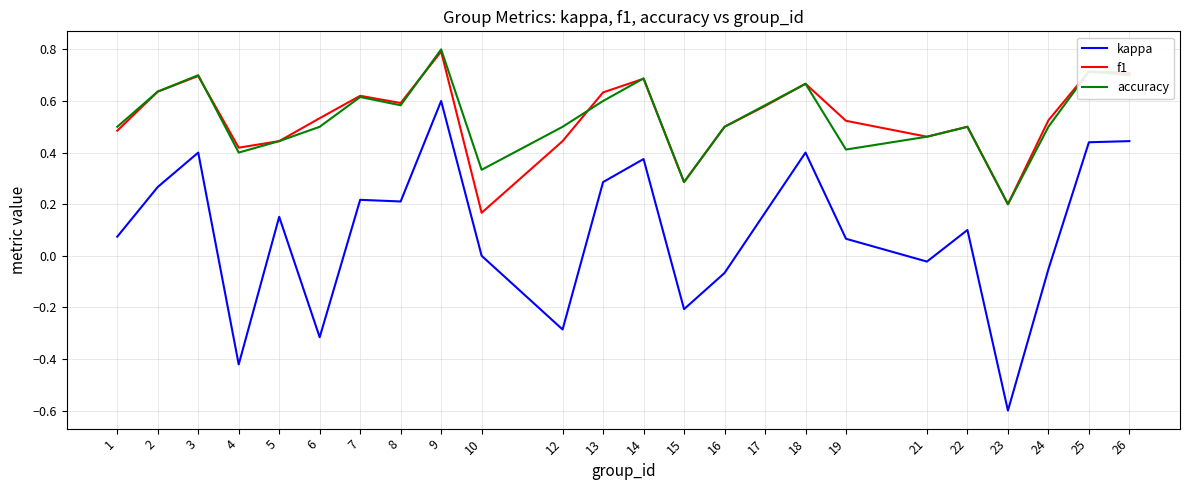

Which series changed the most between 6 and 8?

kappa